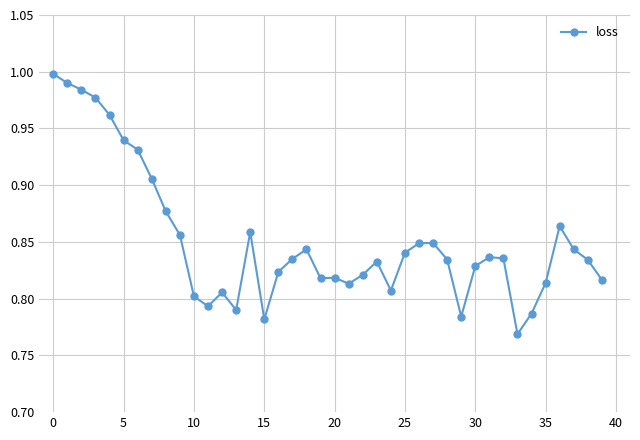

True or false: the data has more than 2 interior local peaks.

True